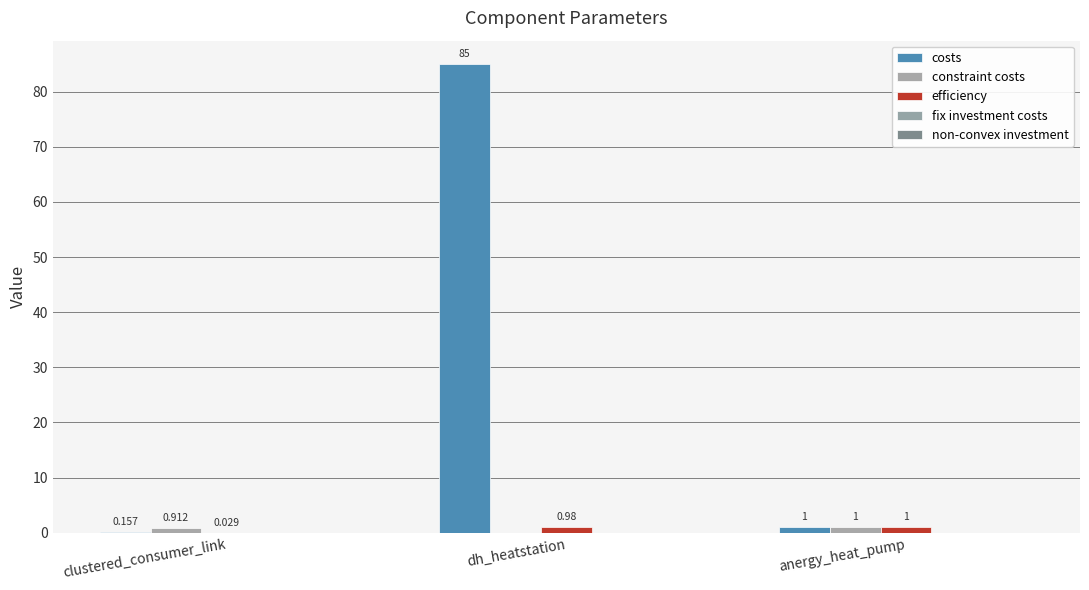

What is the label of the 3rd bar from the right?

clustered_consumer_link